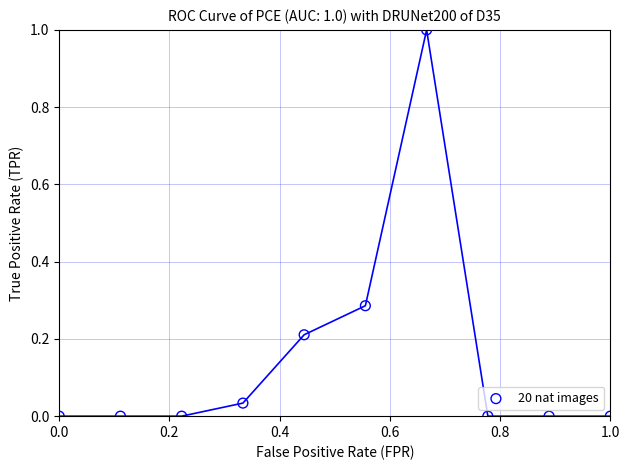

What is the range of Y values (max minus min)?

1.0